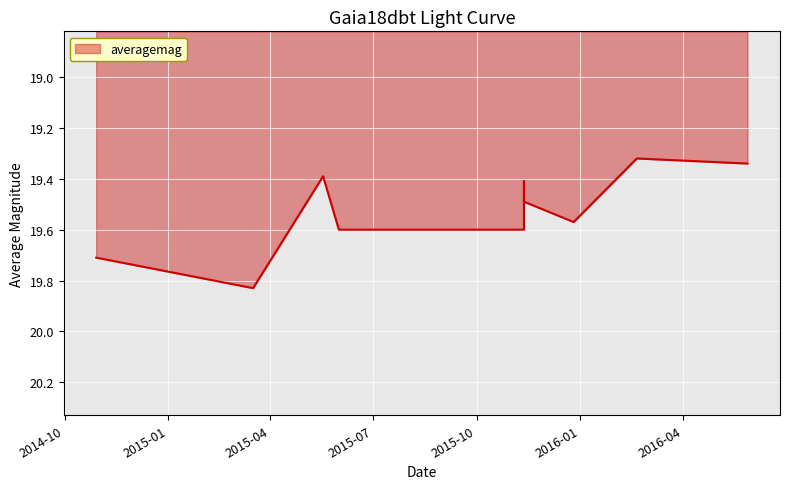

What is the maximum value shown in the chart?

19.8